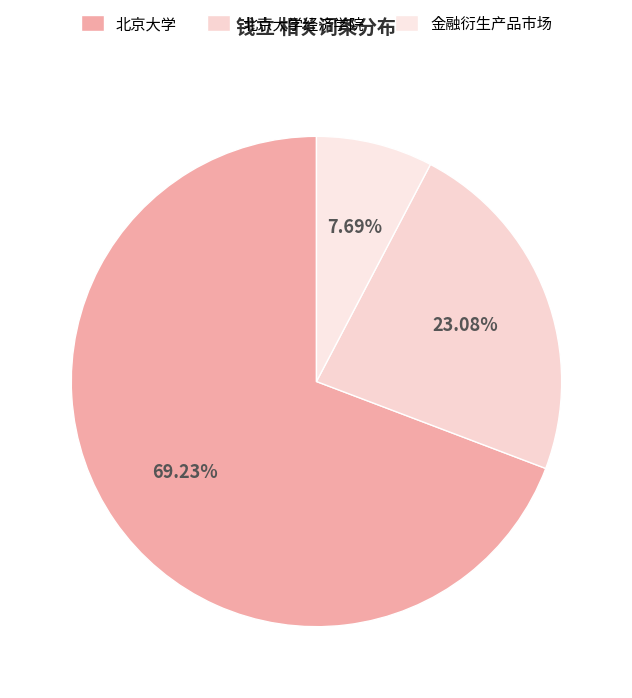

Between 金融衍生产品市场 and 北京大学, which is larger?

北京大学